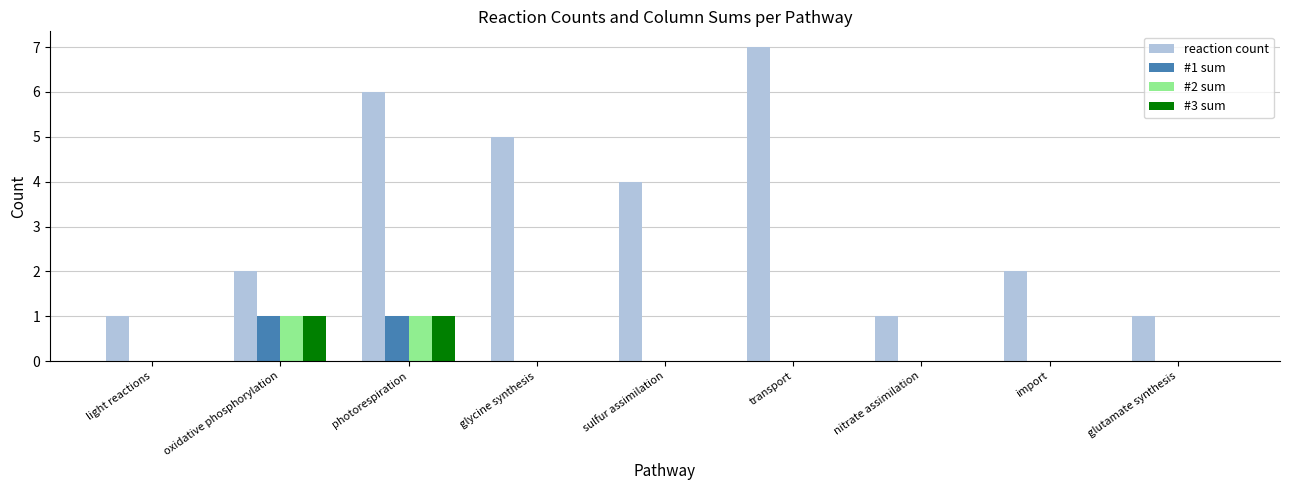

The reaction count series shows 2 at import. True or false?

True